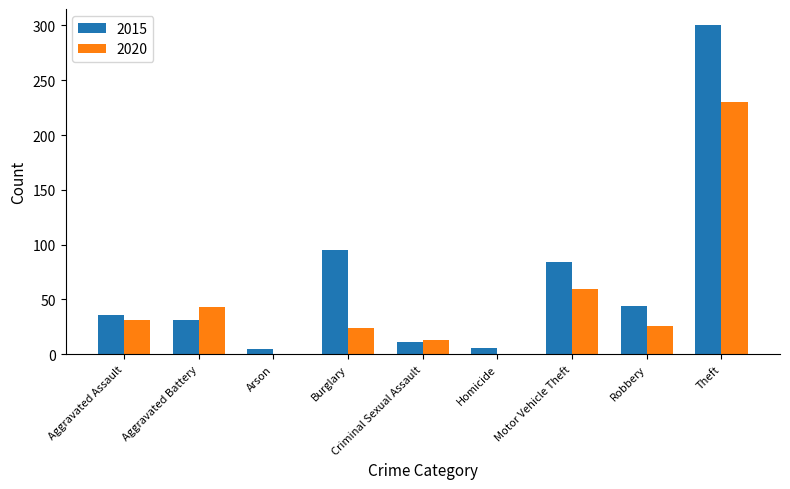

At which category does the chart reach its peak across all series?

Theft